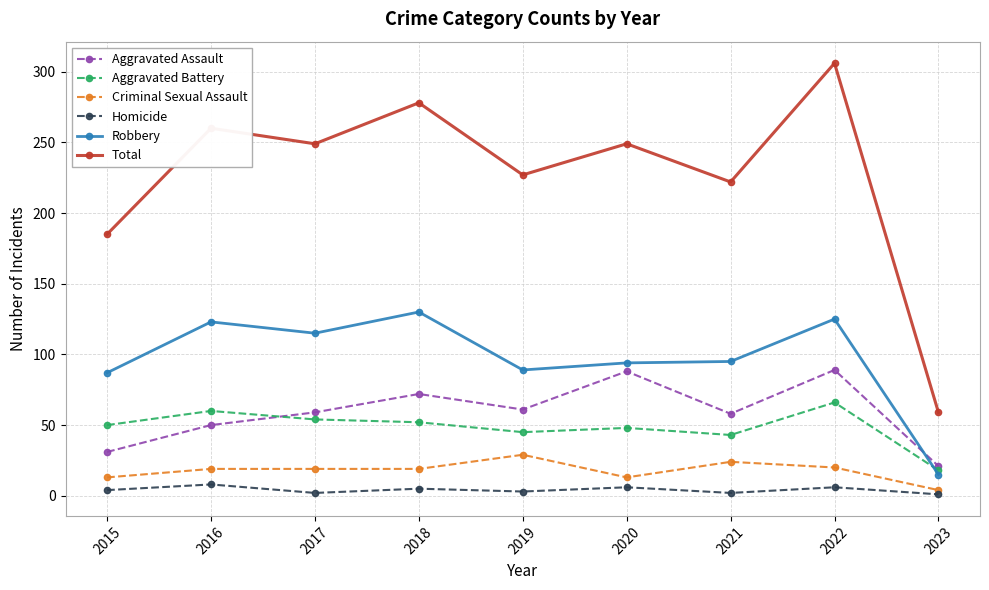

Which series has the largest range (max minus min)?

Total